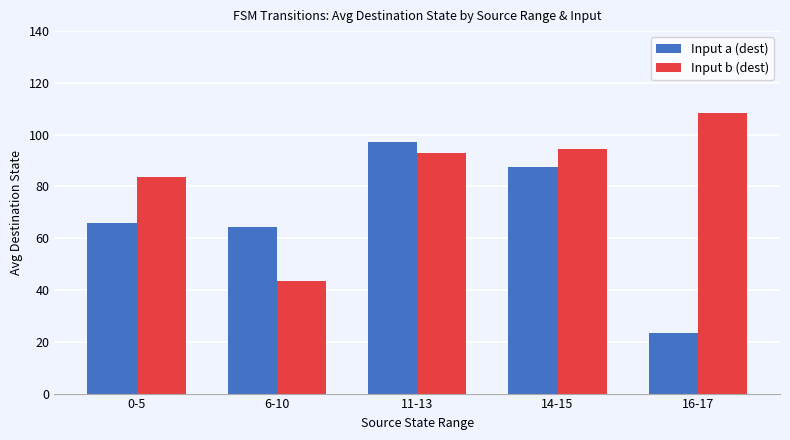

What value does the Input b (dest) series have at 6-10?

43.6